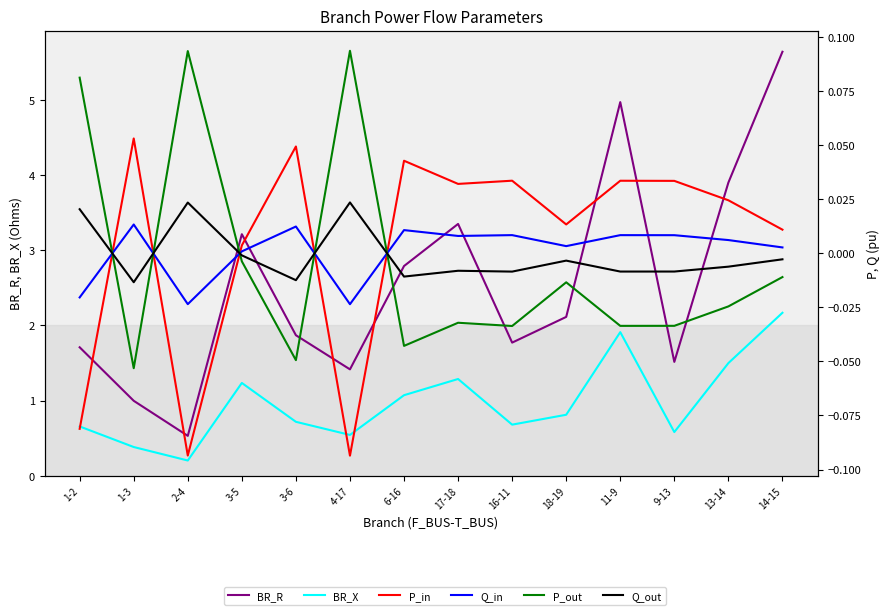

What is the minimum value shown in the chart?

-0.1